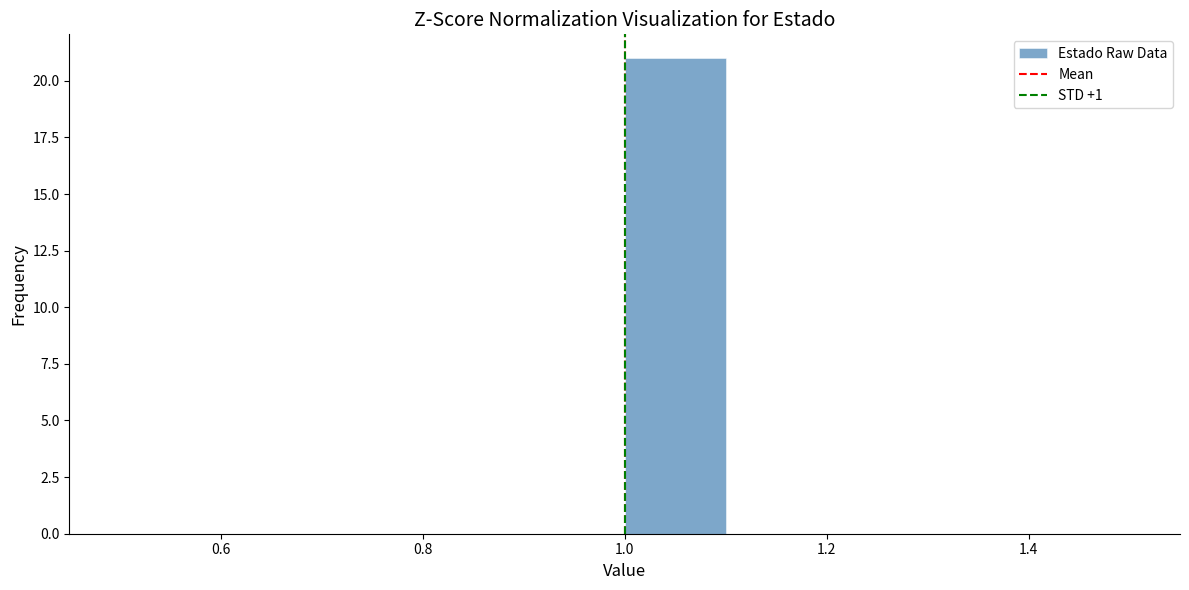

Reading left to right, transcribe this chart: for each bar, give the range it covers on the x-axis and its height. The values are not printed on the chart, so give them approximately, as read against the axis.

0.5 to 0.6: 0
0.6 to 0.7: 0
0.7 to 0.8: 0
0.8 to 0.9: 0
0.9 to 1.0: 0
1.0 to 1.1: 21
1.1 to 1.2: 0
1.2 to 1.3: 0
1.3 to 1.4: 0
1.4 to 1.5: 0